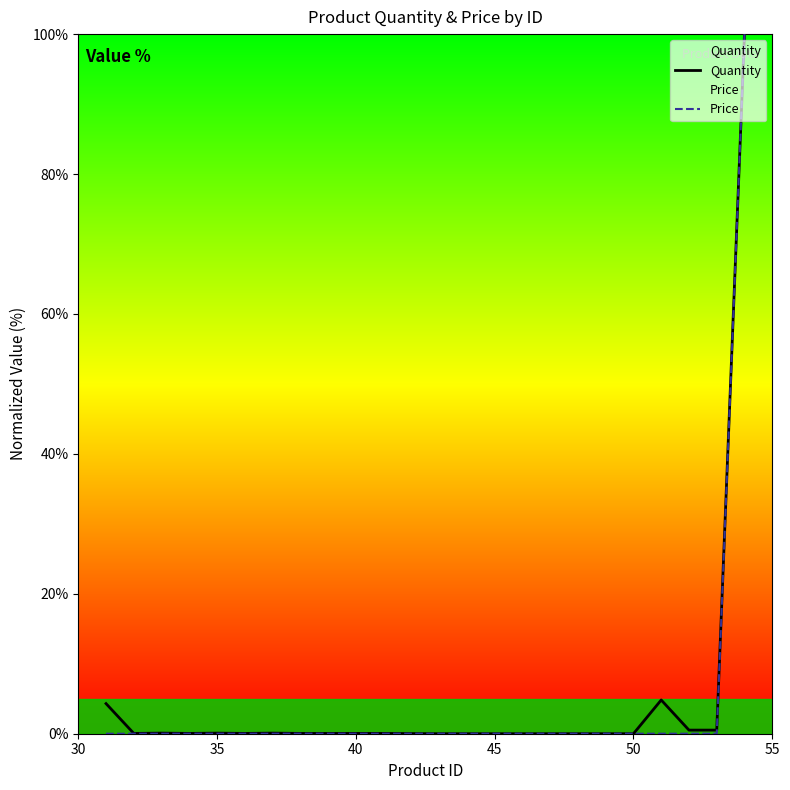

The value of Quantity at 50 is -62.8. True or false?

False